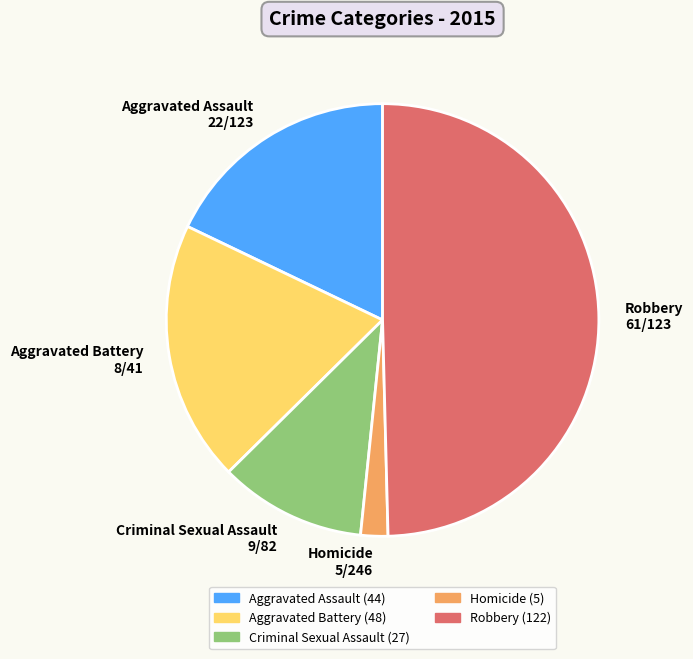

Which slice is the smallest?

Homicide